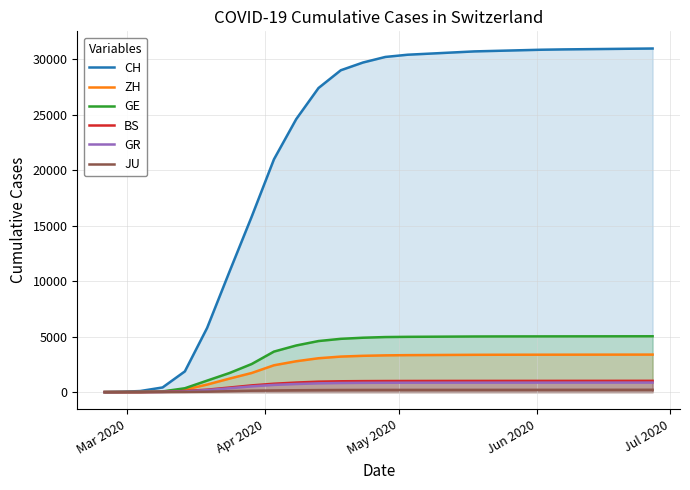

Which series has the largest total across all categories?

CH